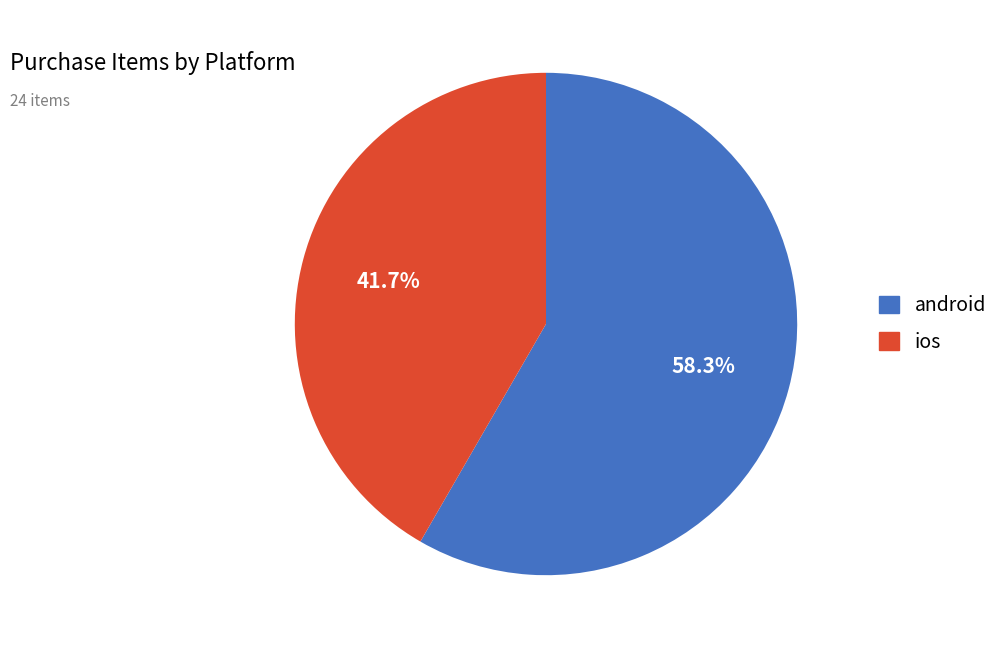

How many slices are in this pie chart?

2